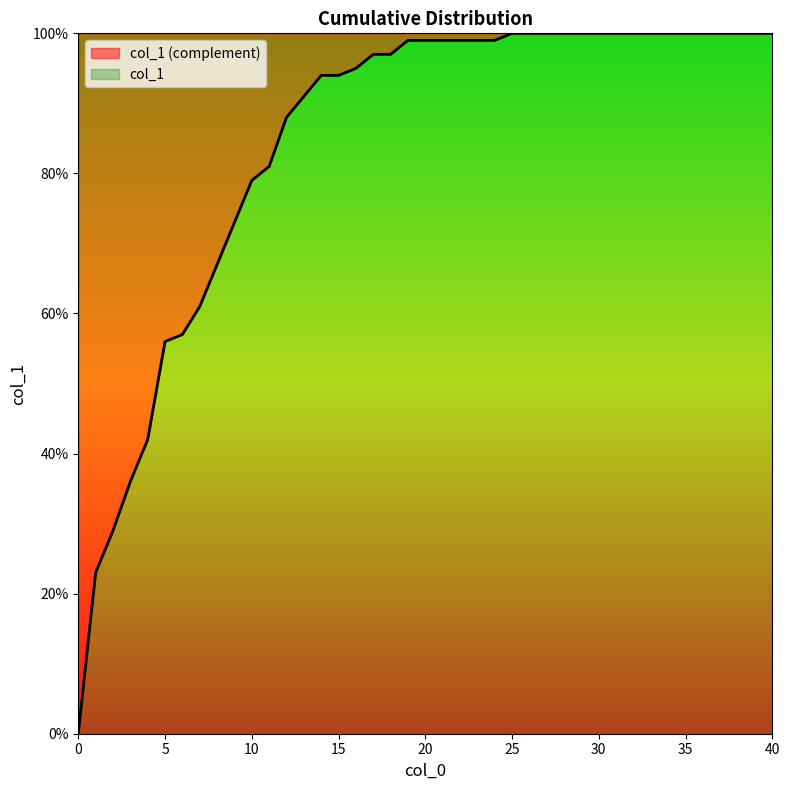

Is it true that the value at 38 is 1.8?

False